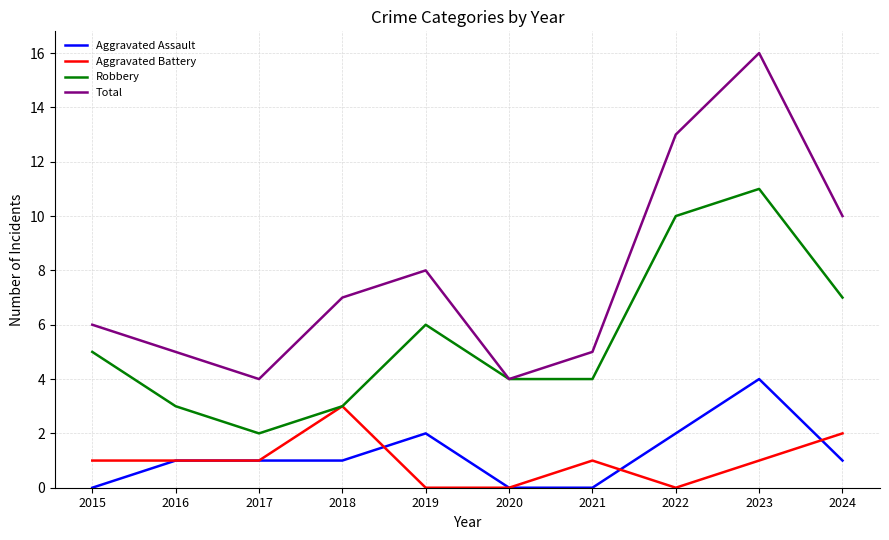

The Aggravated Battery series shows 0 at 2022. True or false?

True